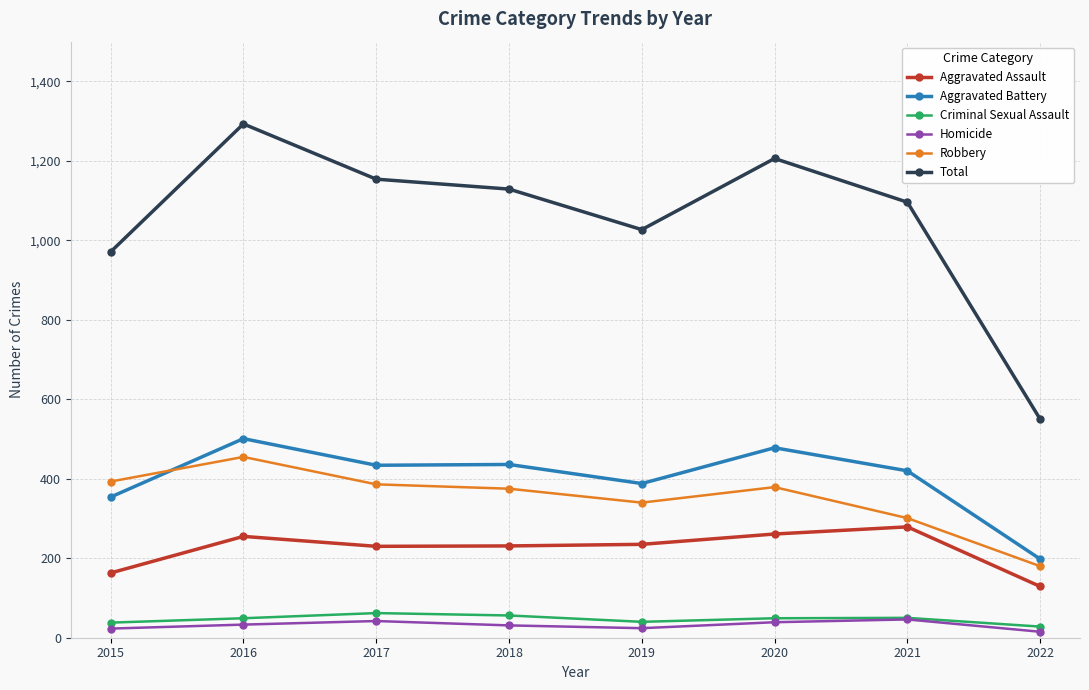

What is the approximate value of Homicide at 2015, to the nearest 5?

25